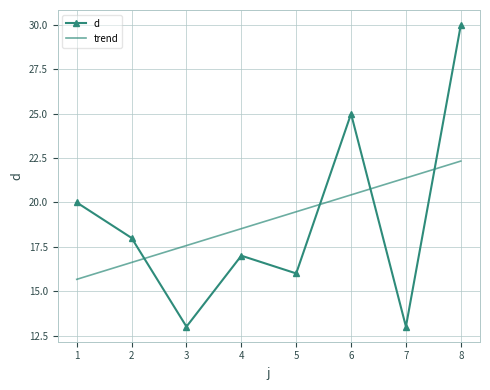

What is the difference between the highest and lowest values at 4?

1.5